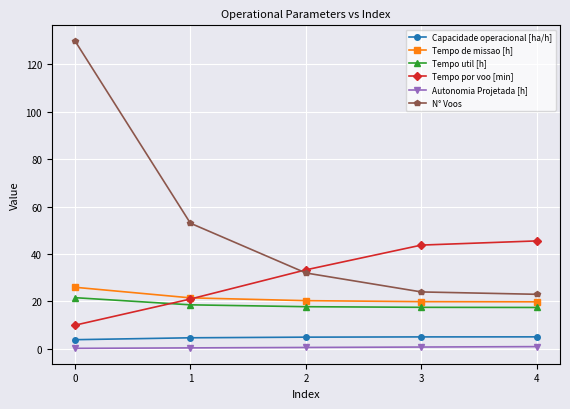

Which series has the widest spread of values?

N° Voos